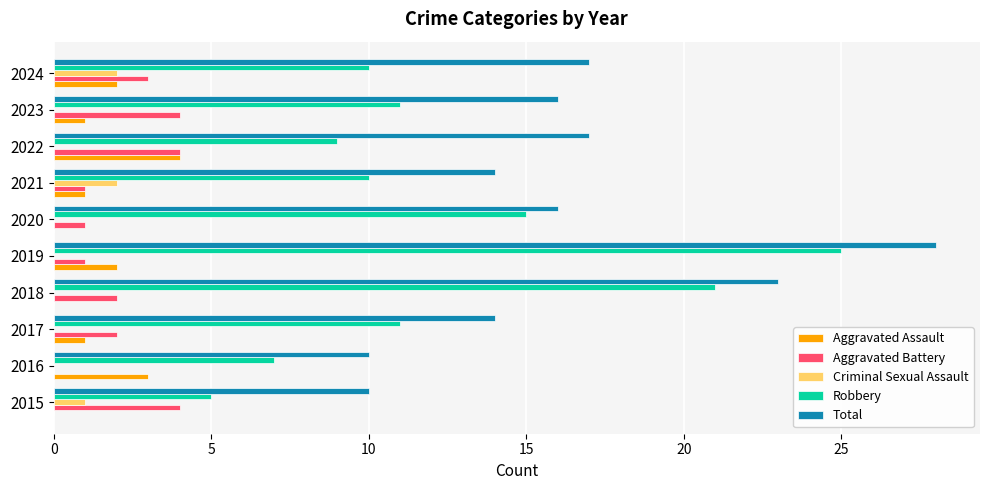

How many data points does each series have?

10